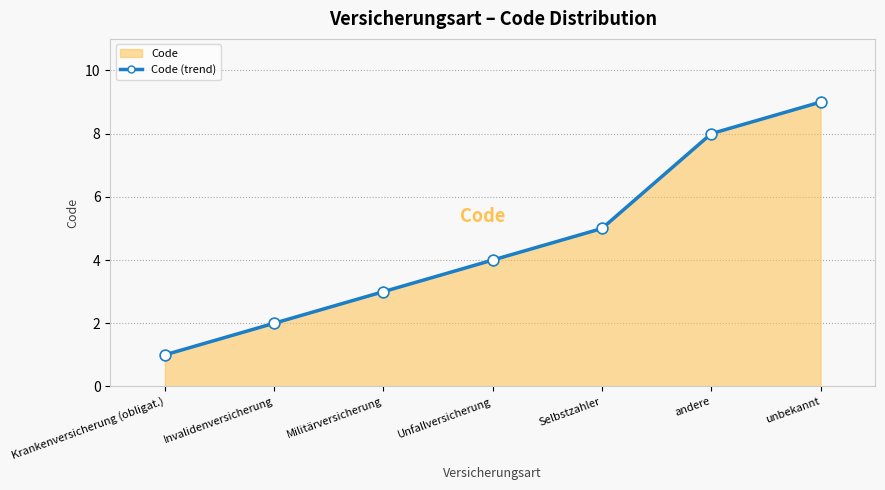

What is the change in value from Invalidenversicherung to Selbstzahler?

+3